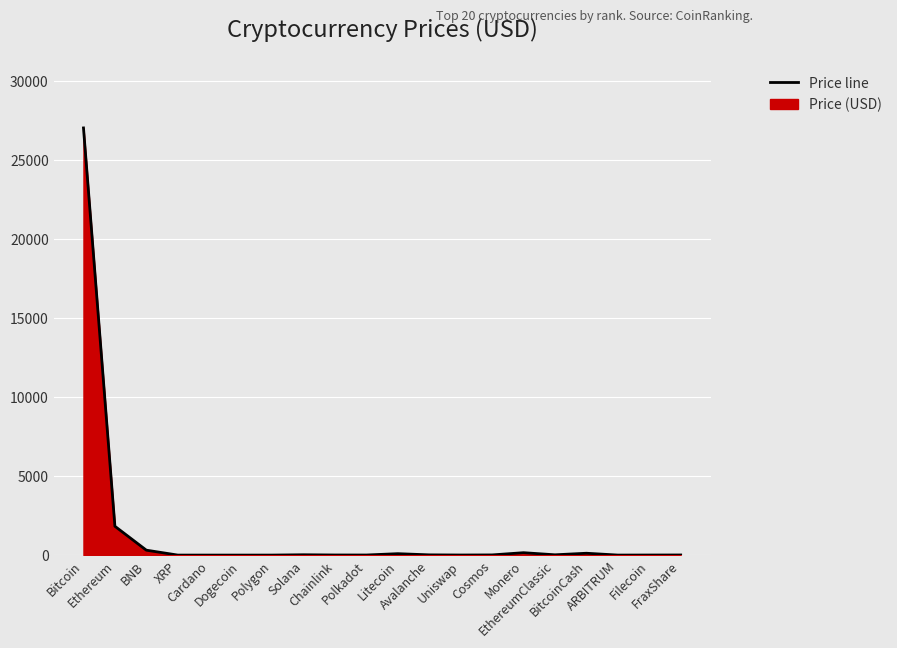

Where is the data nearest to the value 13527?

Ethereum